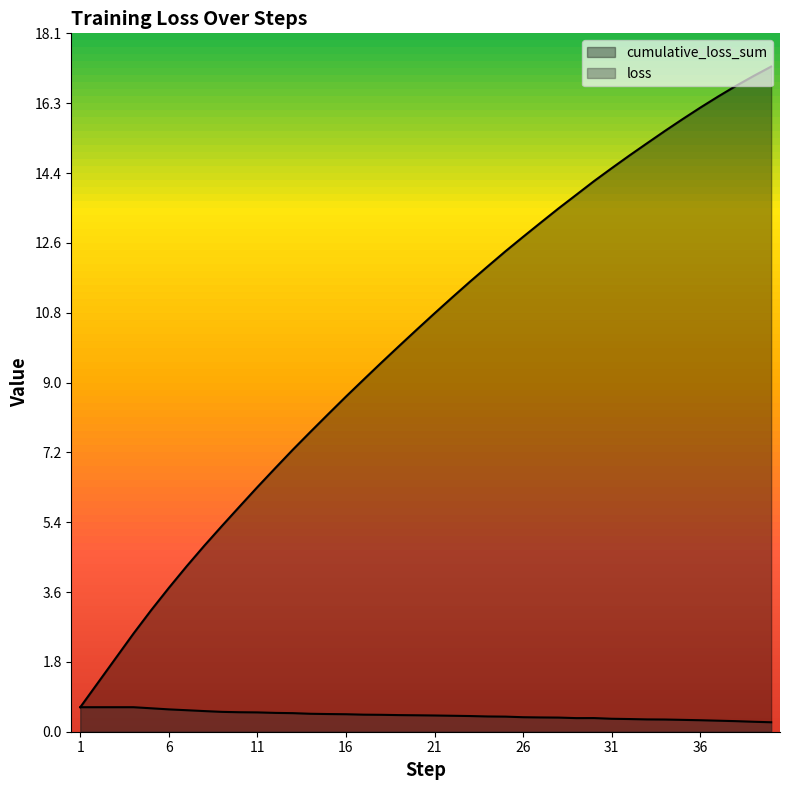

What is the total value across all series at 27?

13.5